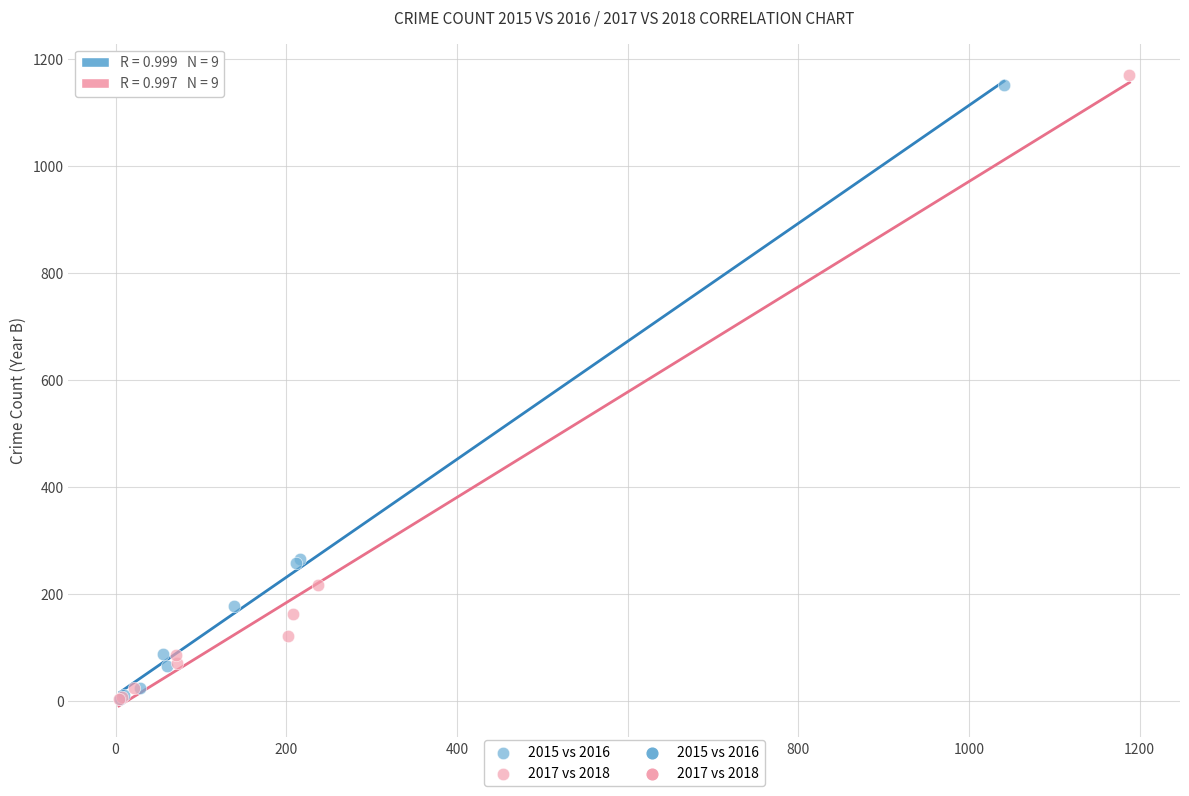

Which series has the widest spread of Y values?

2017 vs 2018